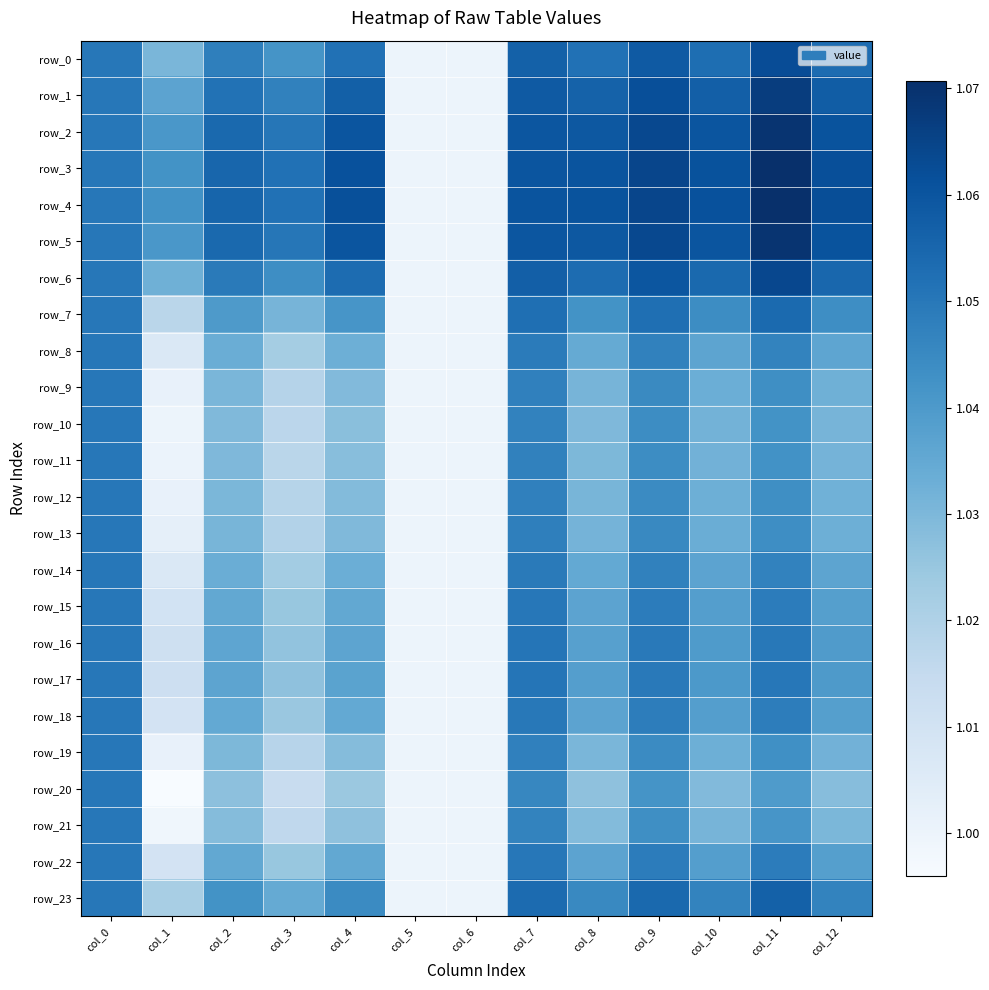

What is the maximum value shown in the chart?

1.1